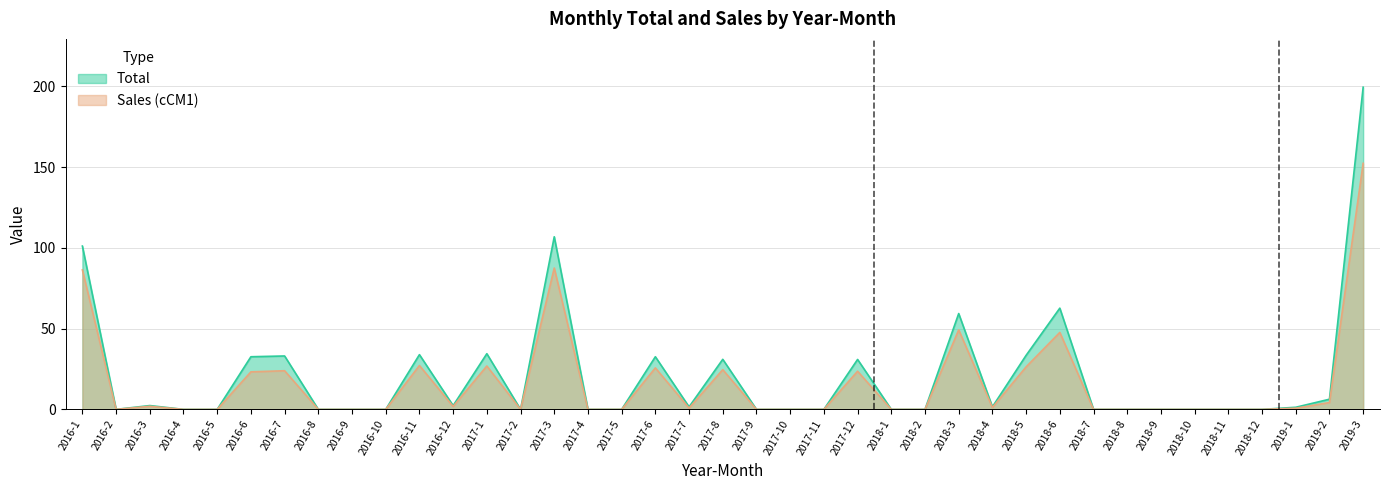

List the series in order of their overall mean, lowest first.

Sales, Total